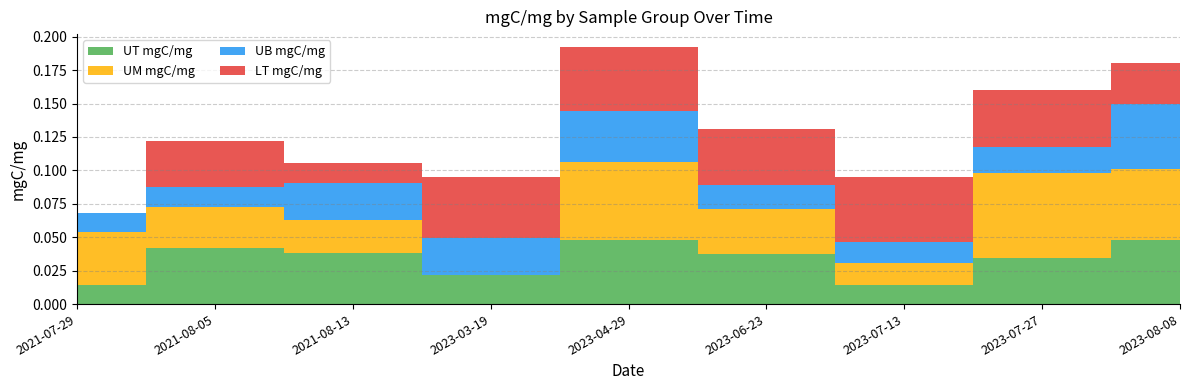

Reading left to right, transcribe all the data shown in this chart.

UT mgC/mg: 2021-07-29=0.0	2021-08-05=0.0	2021-08-13=0.0	2023-03-19=0.0	2023-04-29=0.0	2023-06-23=0.0	2023-07-13=0.0	2023-07-27=0.0	2023-08-08=0.0
UM mgC/mg: 2021-07-29=0.0	2021-08-05=0.0	2021-08-13=0.0	2023-03-19=0.0	2023-04-29=0.1	2023-06-23=0.0	2023-07-13=0.0	2023-07-27=0.1	2023-08-08=0.1
UB mgC/mg: 2021-07-29=0.0	2021-08-05=0.0	2021-08-13=0.0	2023-03-19=0.0	2023-04-29=0.0	2023-06-23=0.0	2023-07-13=0.0	2023-07-27=0.0	2023-08-08=0.0
LT mgC/mg: 2021-07-29=0.0	2021-08-05=0.0	2021-08-13=0.0	2023-03-19=0.0	2023-04-29=0.0	2023-06-23=0.0	2023-07-13=0.0	2023-07-27=0.0	2023-08-08=0.0